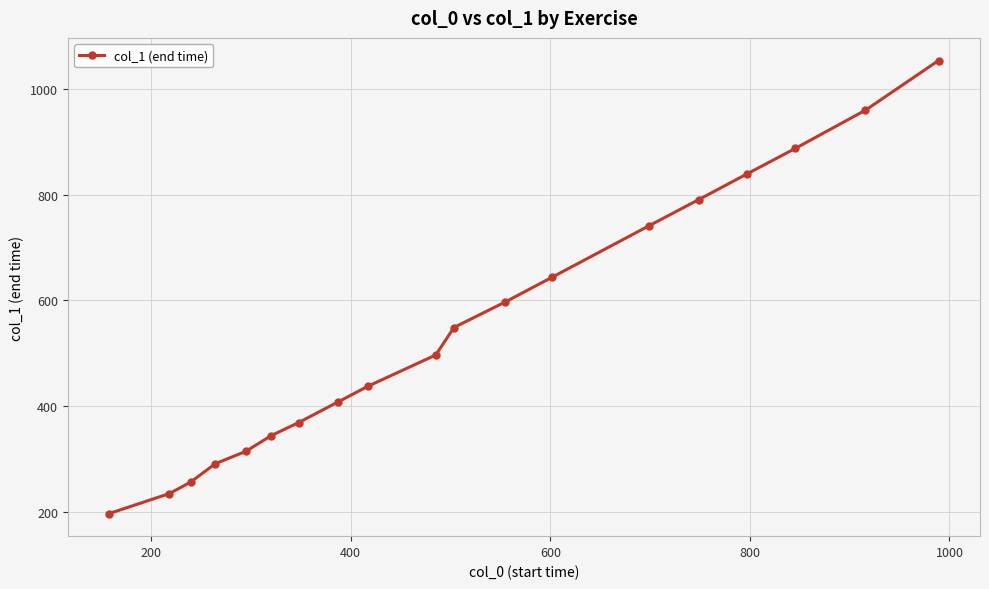

What is the difference between the second highest and minimum values?

763.0